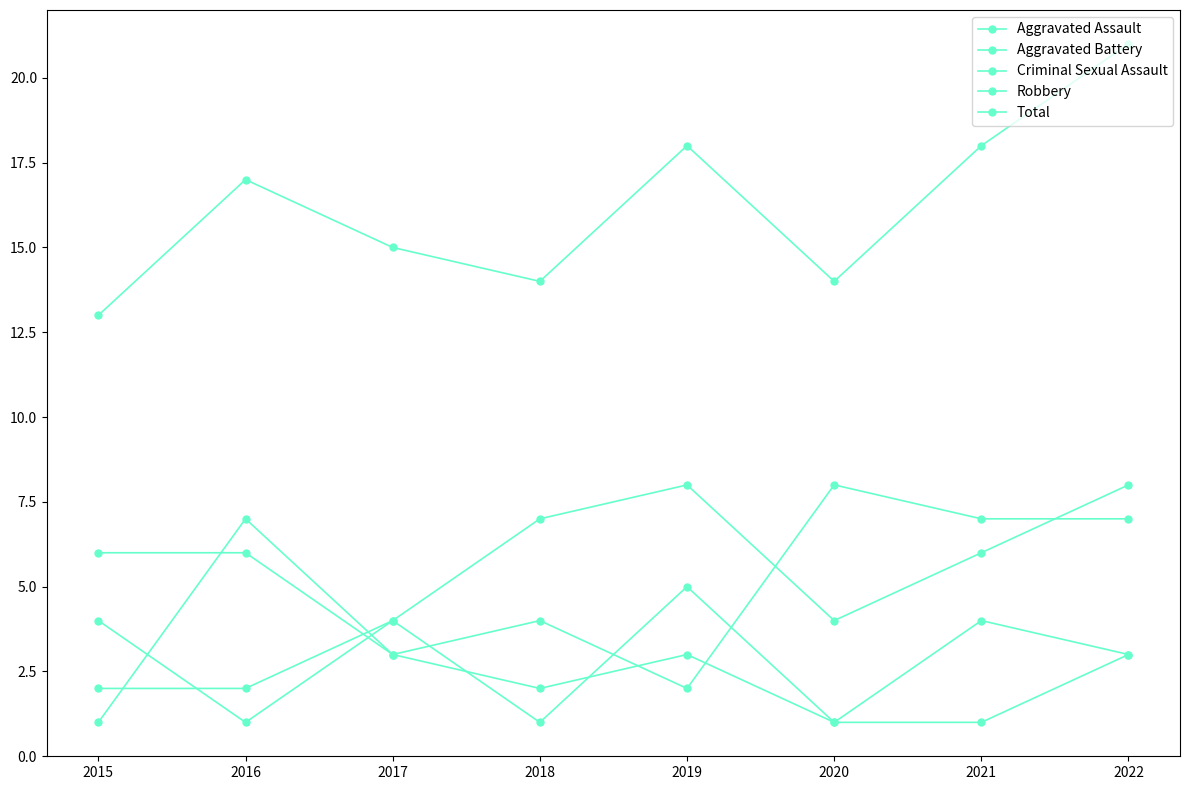

Between which two adjacent categories do Robbery and Aggravated Assault first intersect?

2015 and 2016